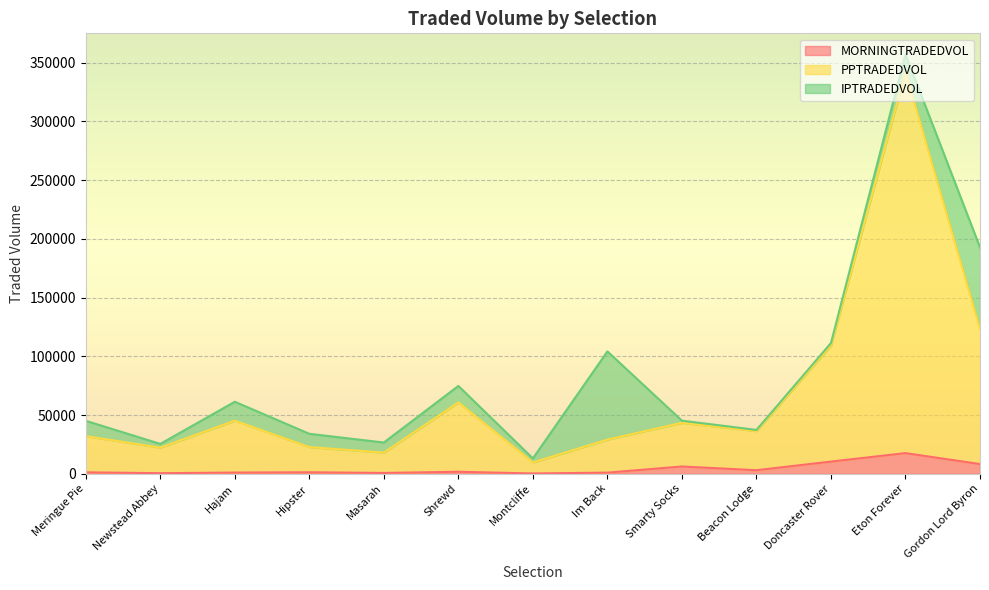

How many interior local valleys does the PPTRADEDVOL series have?

4